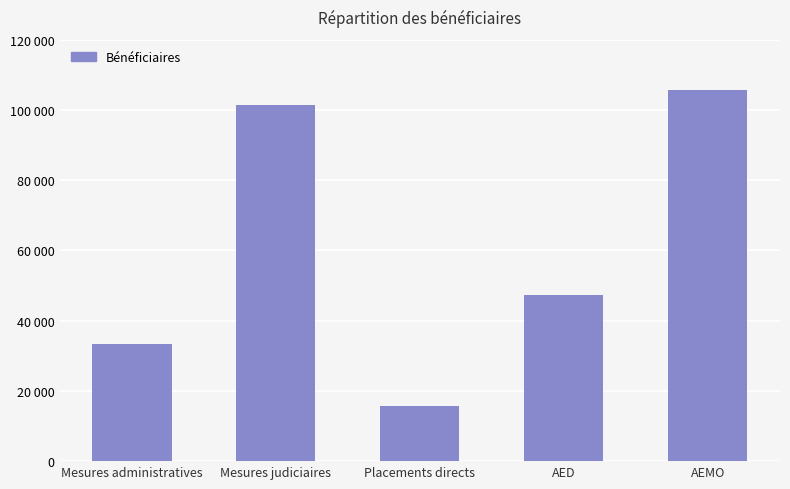

Does the chart contain any negative values?

No